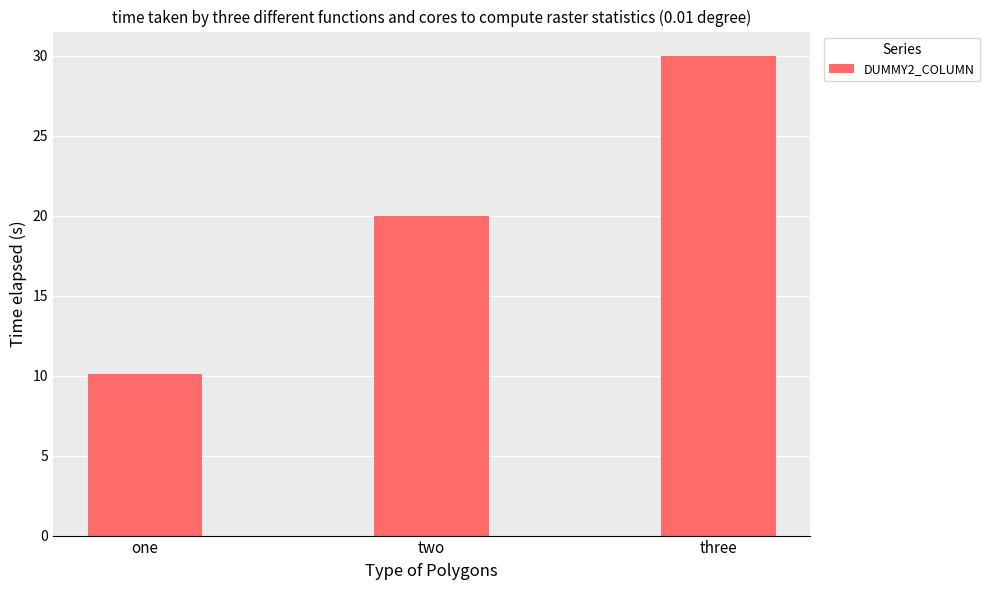

How many bars are there in total?

3